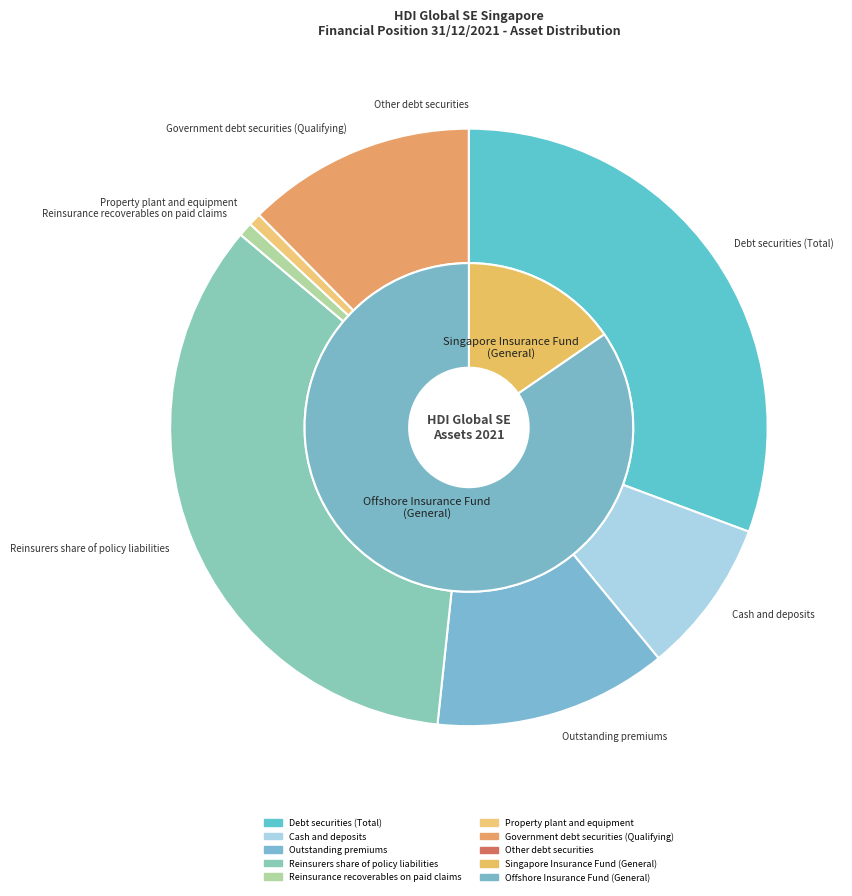

What percentage do Reinsurers share of policy liabilities and Debt securities (Total) together represent?

65.2%